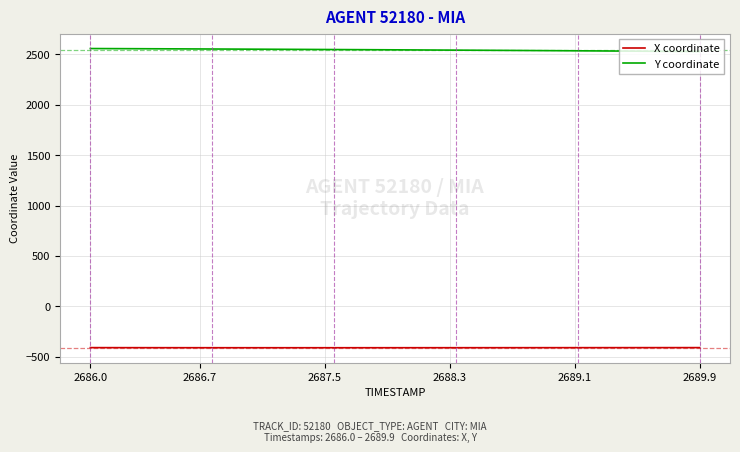

Which series has the largest total across all categories?

Y coordinate